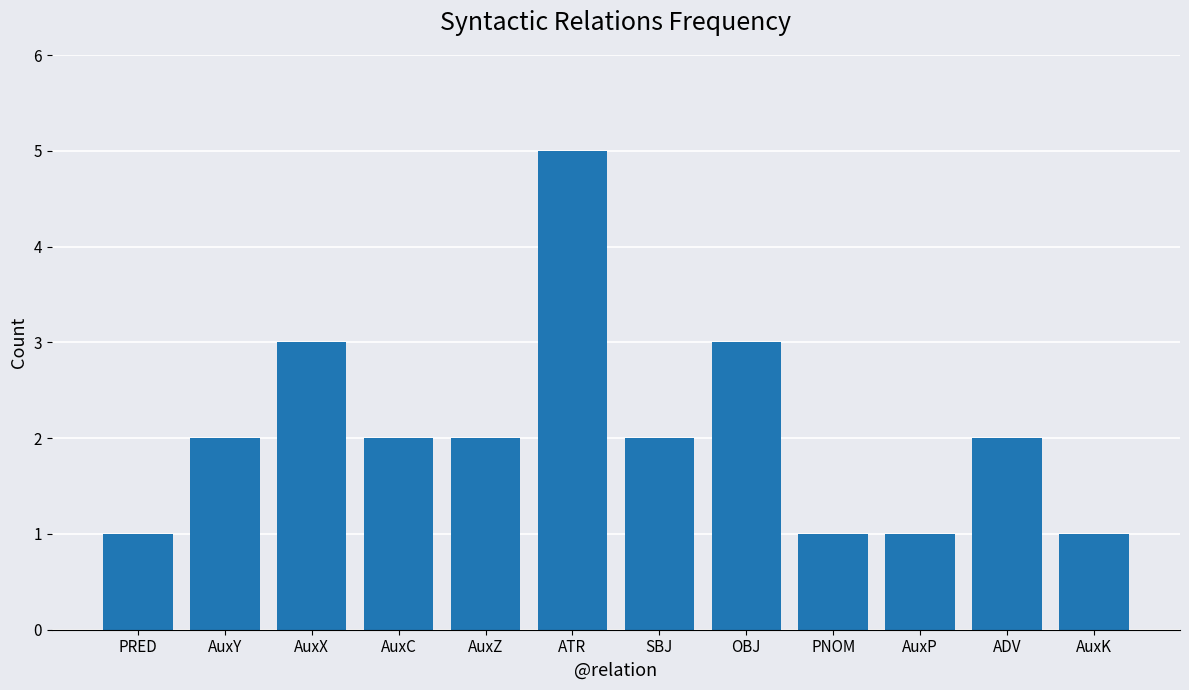

Reading left to right, extract all data points from this chart.

1	2	3	2	2	5	2	3	1	1	2	1